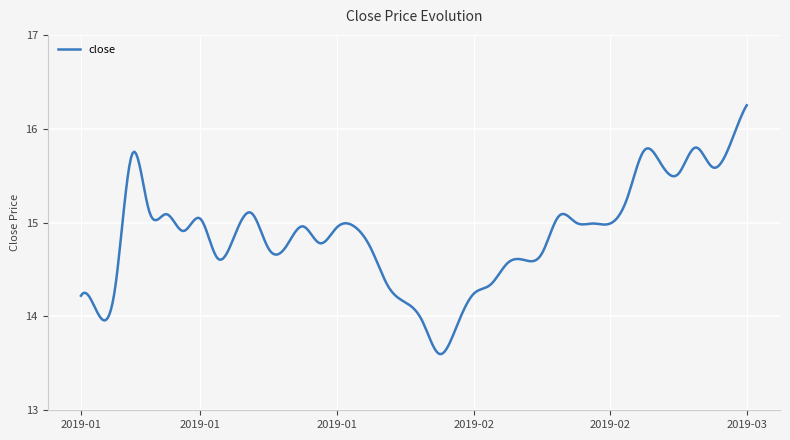

What is the difference between the maximum and minimum values?

2.7